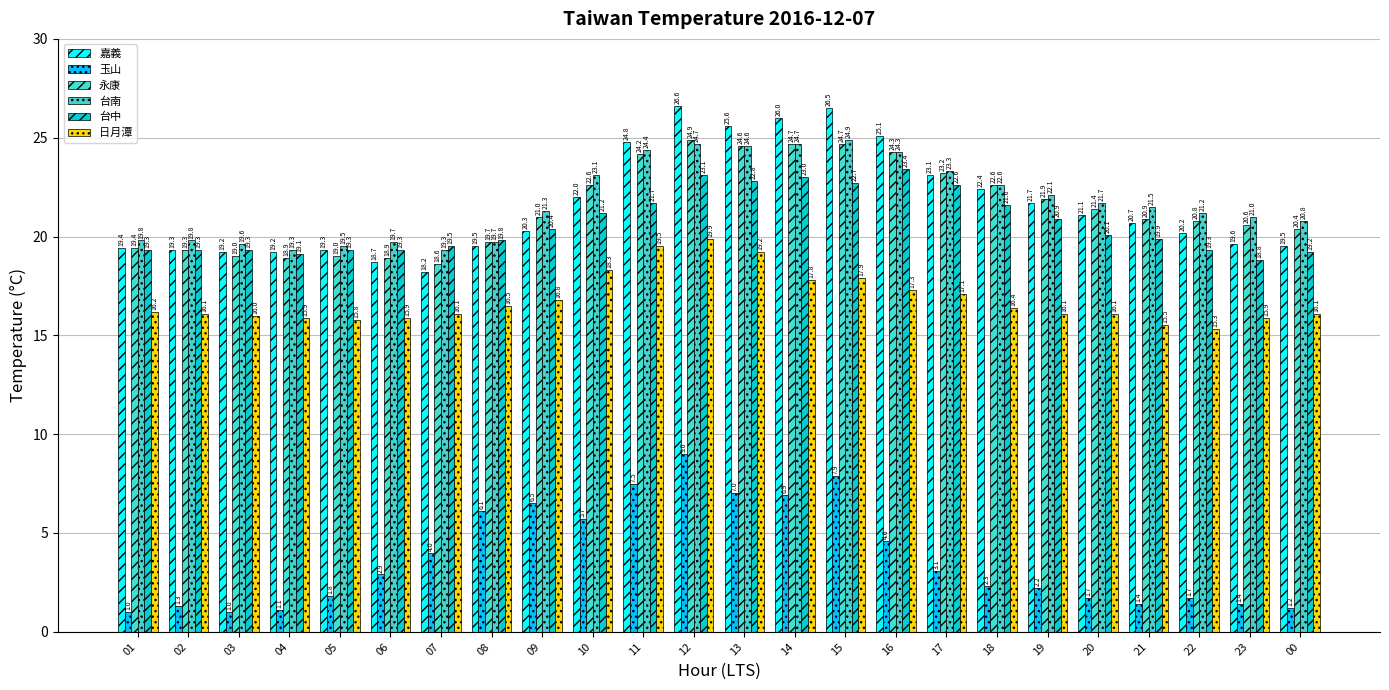

At 05, list the series in order from largest to smallest.

台南, 嘉義, 台中, 永康, 日月潭, 玉山